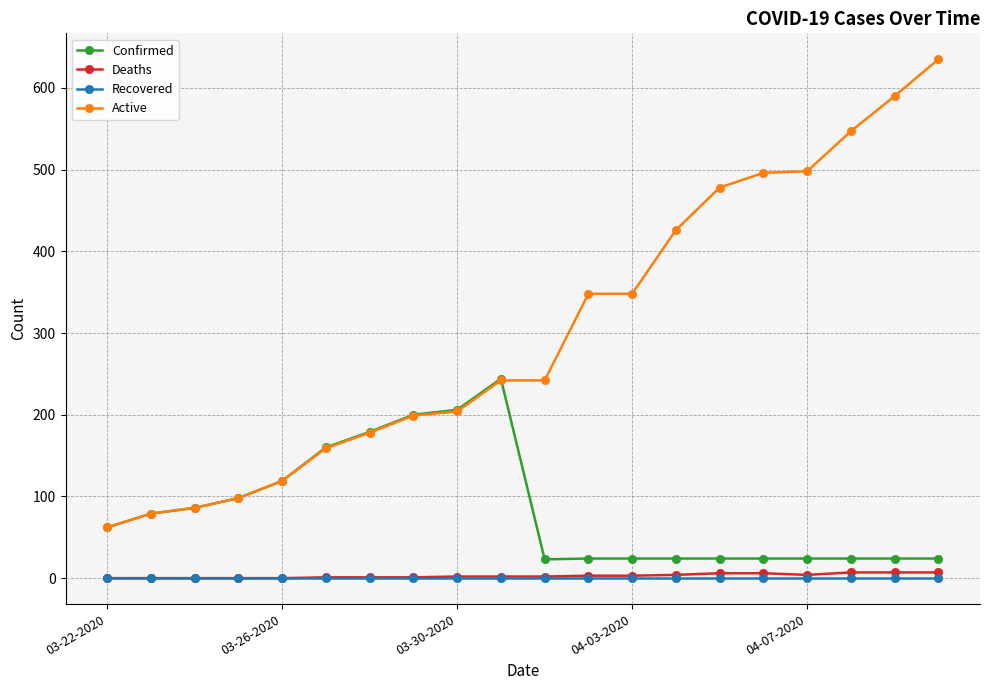

Which series has the largest total across all categories?

Active